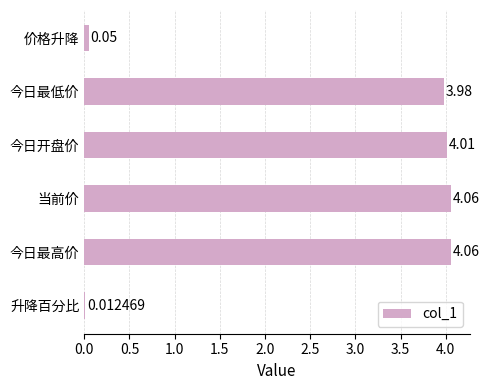

Approximately how many times larger is the value at 当前价 compared to 今日最高价?

1.0